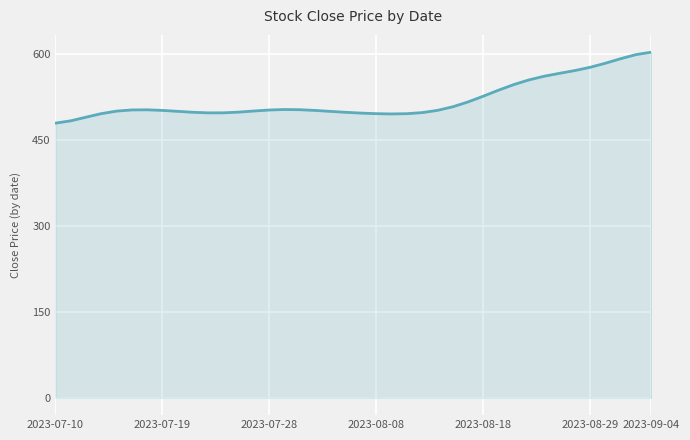

What is the maximum value shown in the chart?

603.5